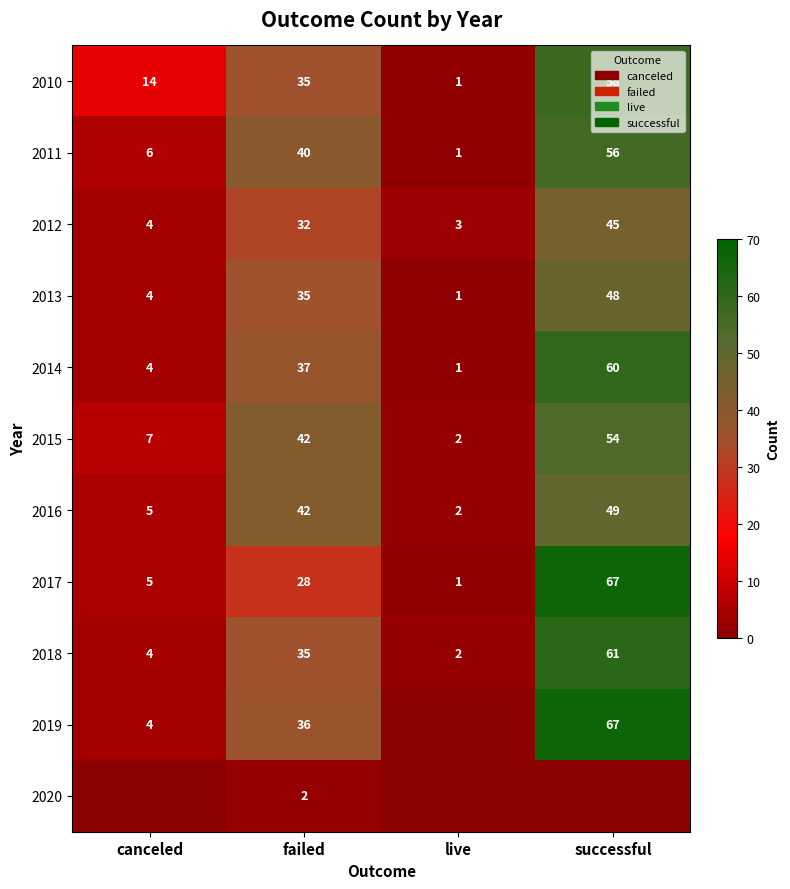

Which has a higher value, successful or canceled?

successful